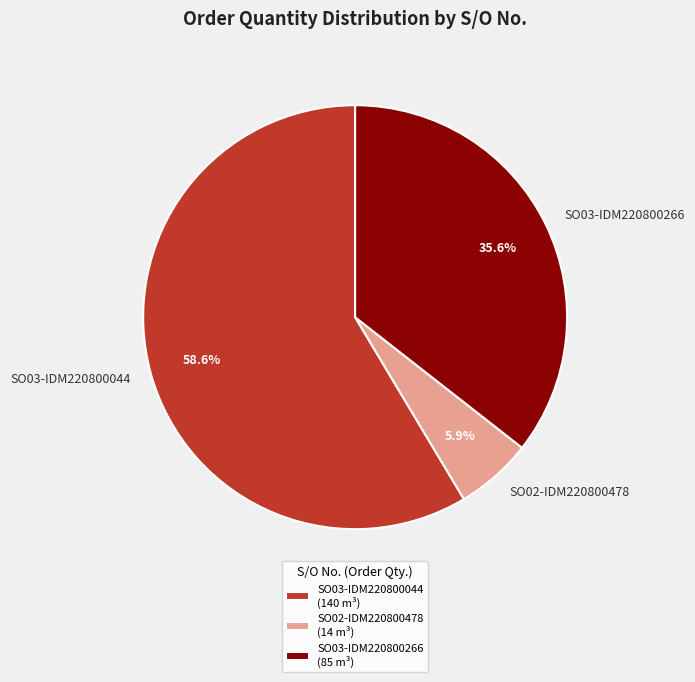

How many segments does this pie chart have?

3